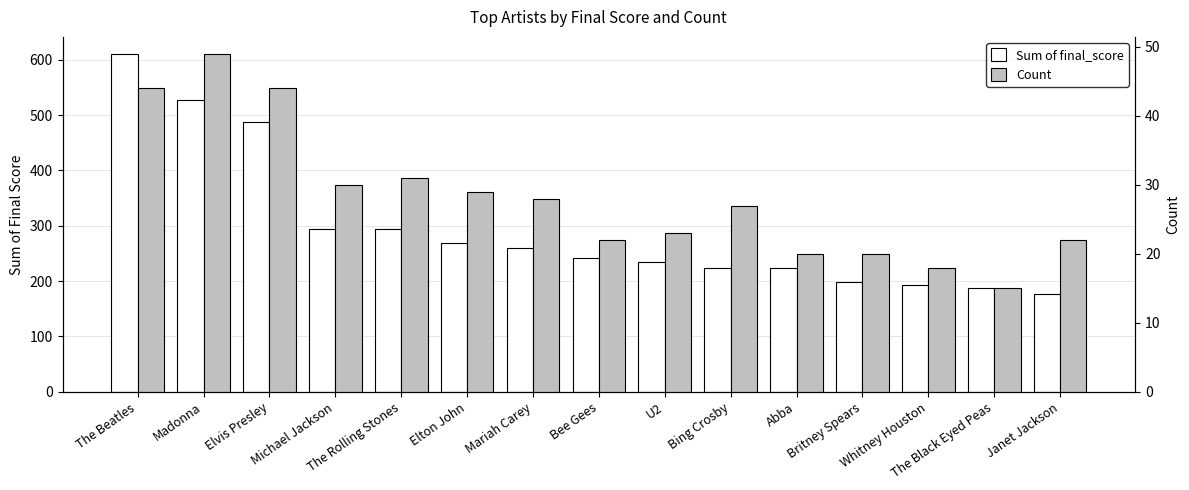

The value of Count at Elton John is 29.0. True or false?

True